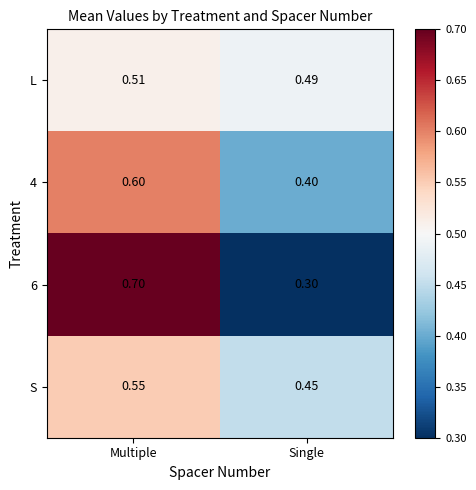

Is the value of 6 at Single greater than the value of L at Single?

No